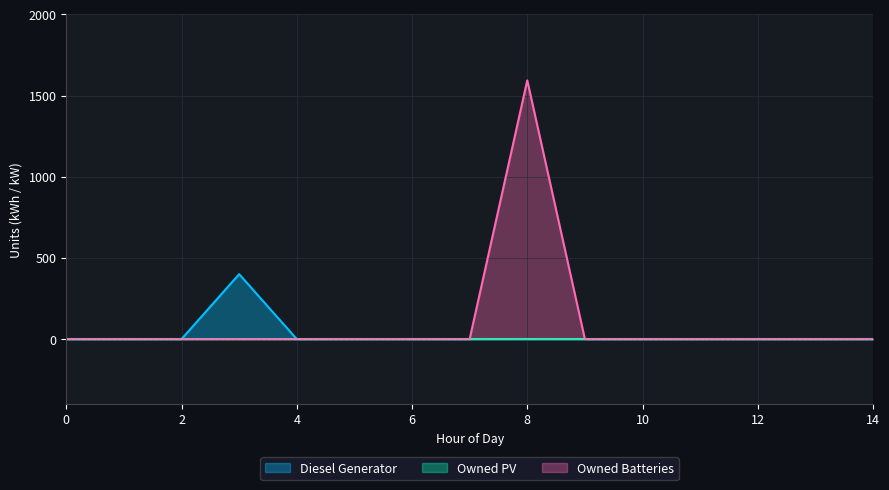

What is the maximum value shown in the chart?

1594